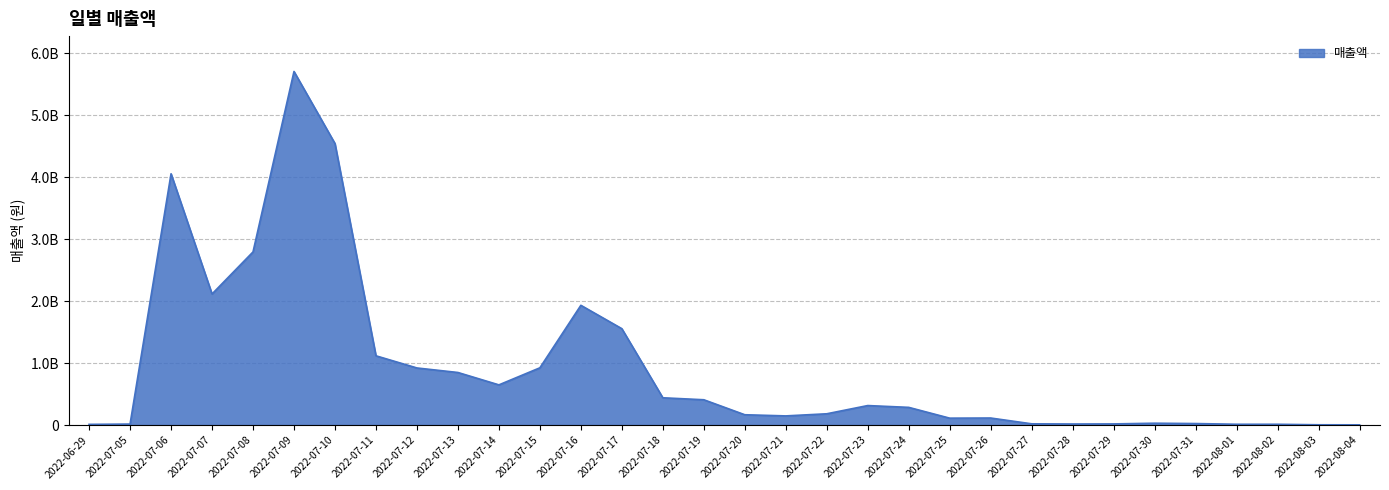

Is this an area chart (filled region under the line)?

Yes